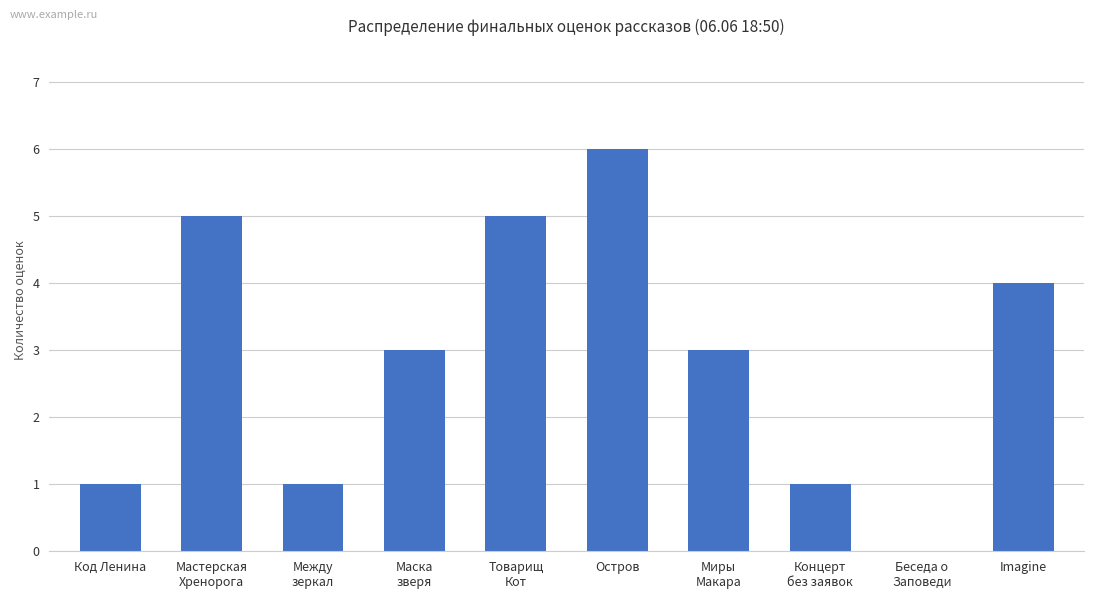

The value at Код Ленина is 2. True or false?

False